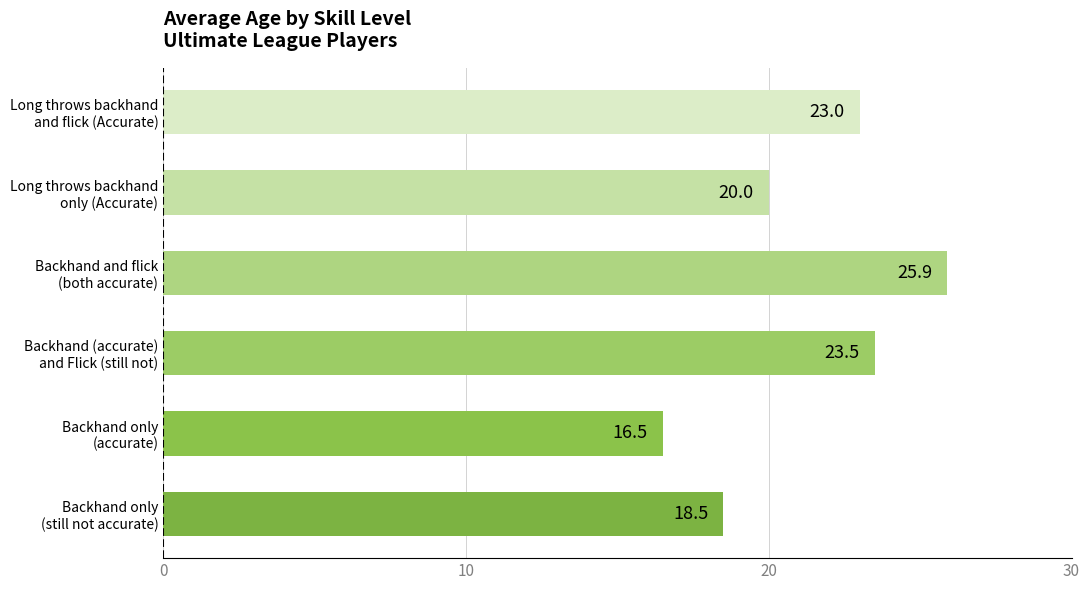

What is the smallest value displayed?

16.5